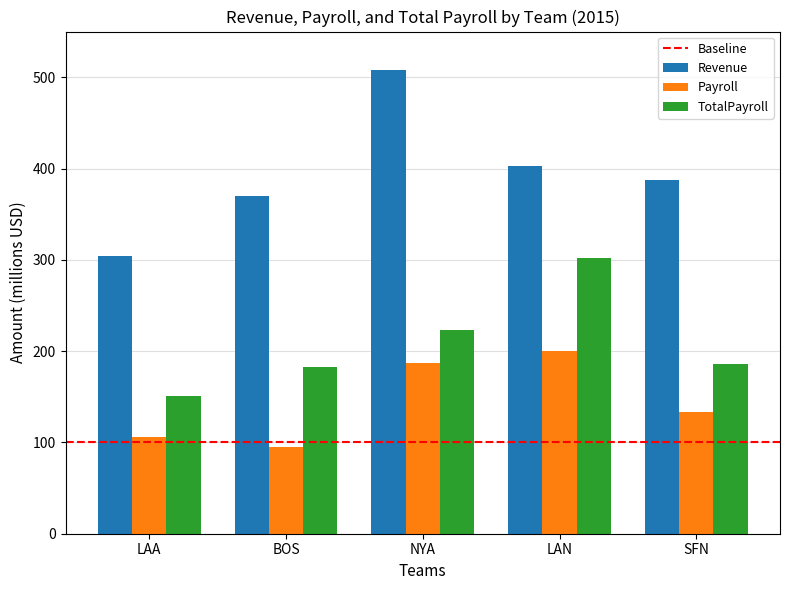

Does the chart contain stacked bars?

No